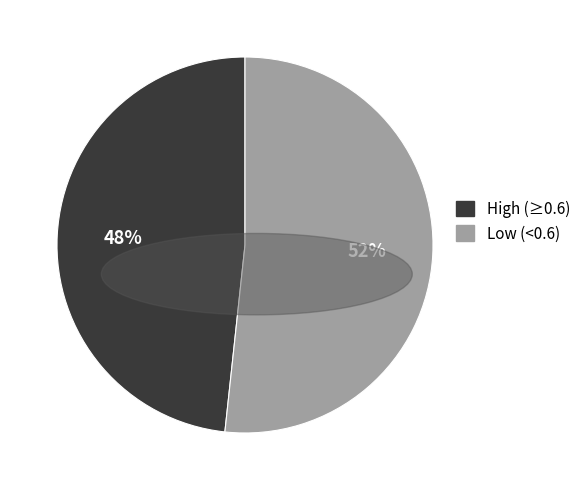

To the nearest percent, what is the combined percentage of Low (<0.6) and High (≥0.6)?

100%